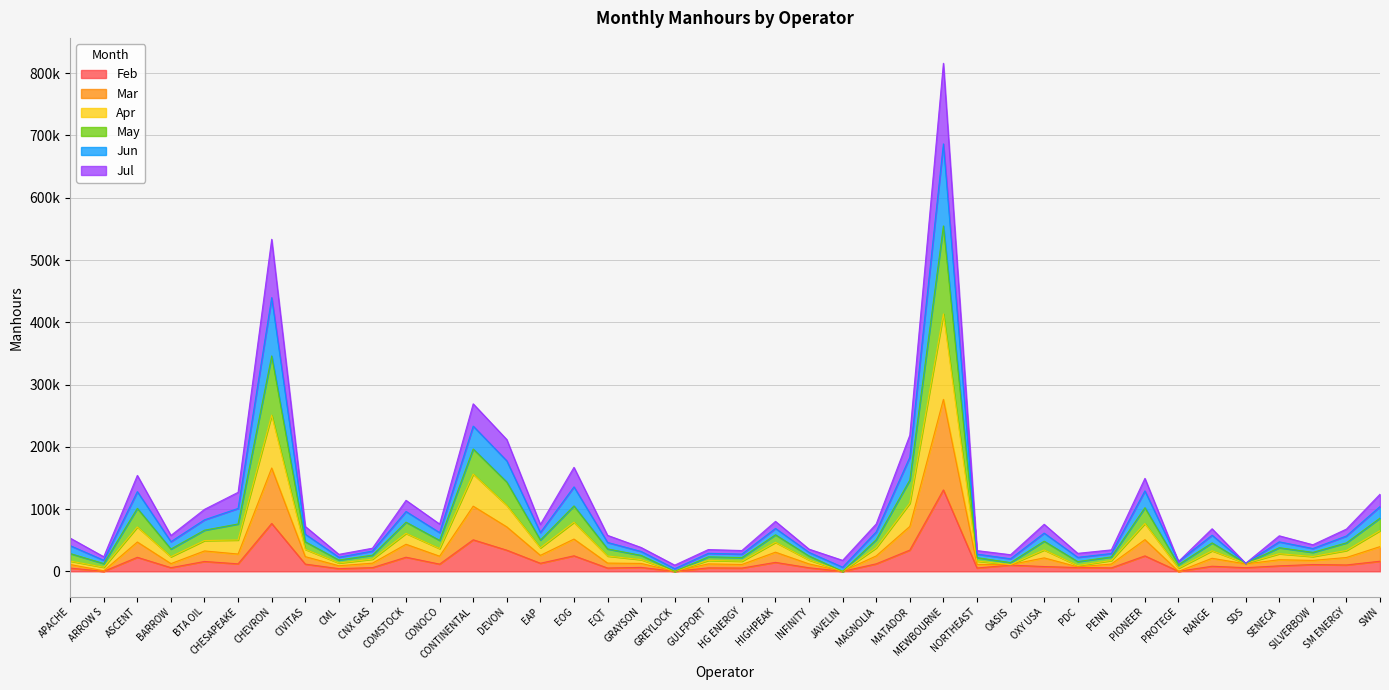

What are all the series names shown in the legend?

Feb, Mar, Apr, May, Jun, Jul